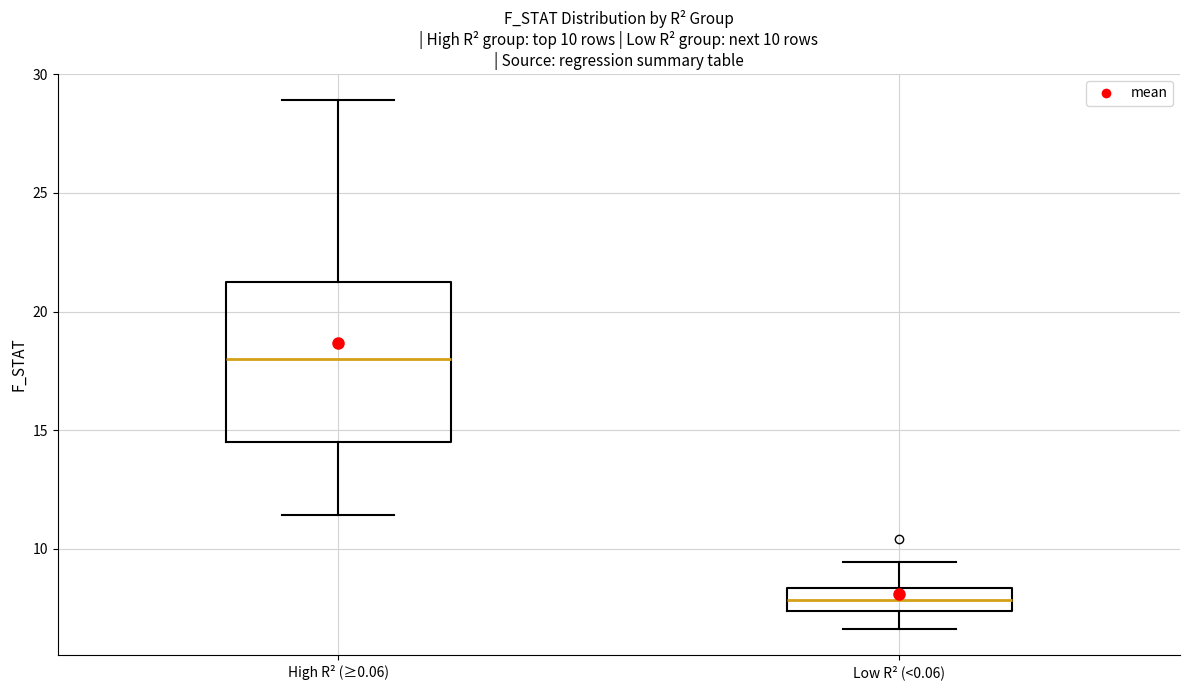

Which box's median line is the lowest?

Low R² (<0.06)